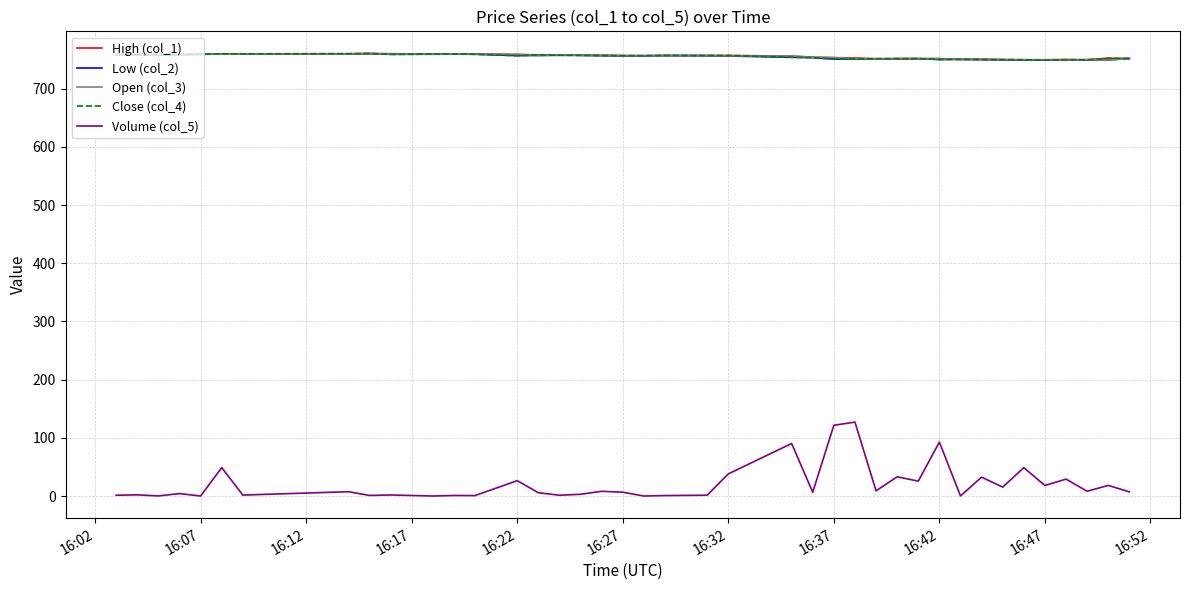

Which series has the widest spread of values?

Volume (col_5)